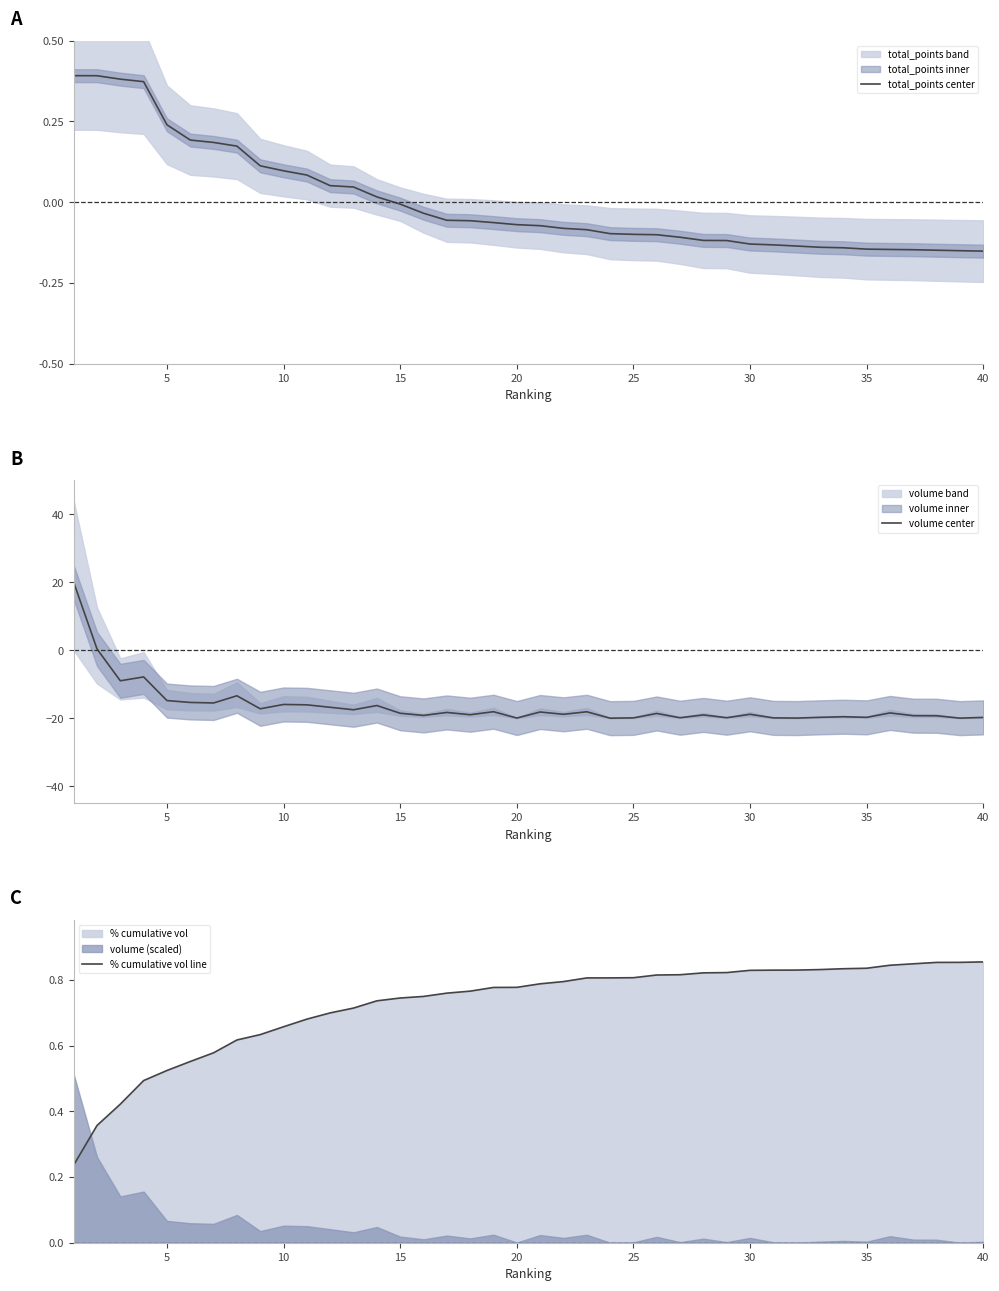

Is it true that % cumulative vol line equals 1.4 at 35?

False